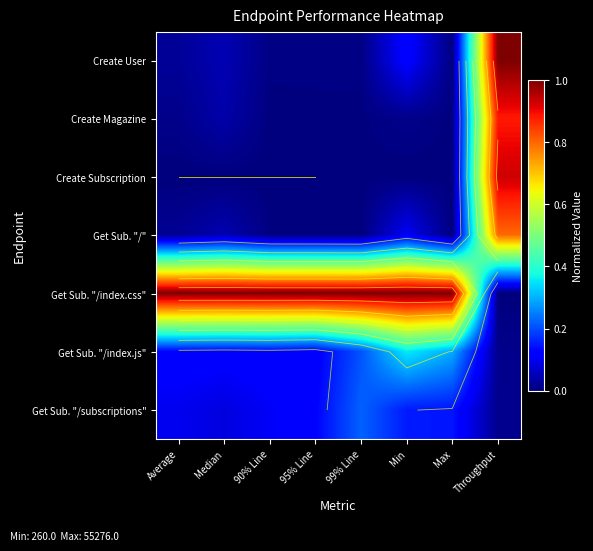

At which category does the chart reach its minimum across all series?

Average